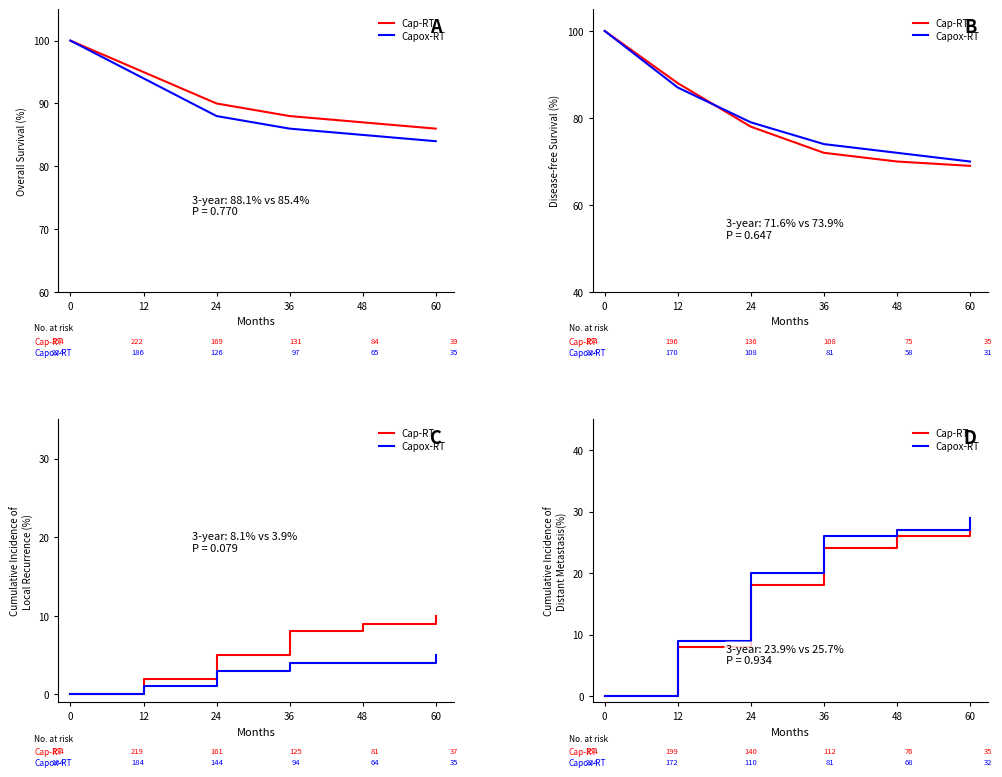

True or false: Capox-RT and Cap-RT intersect in this chart.

False